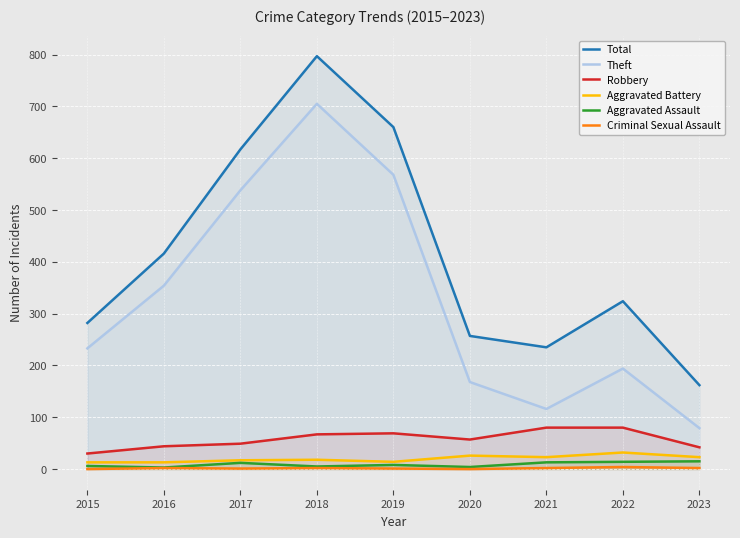

At which label does Theft first exceed 233?

2016